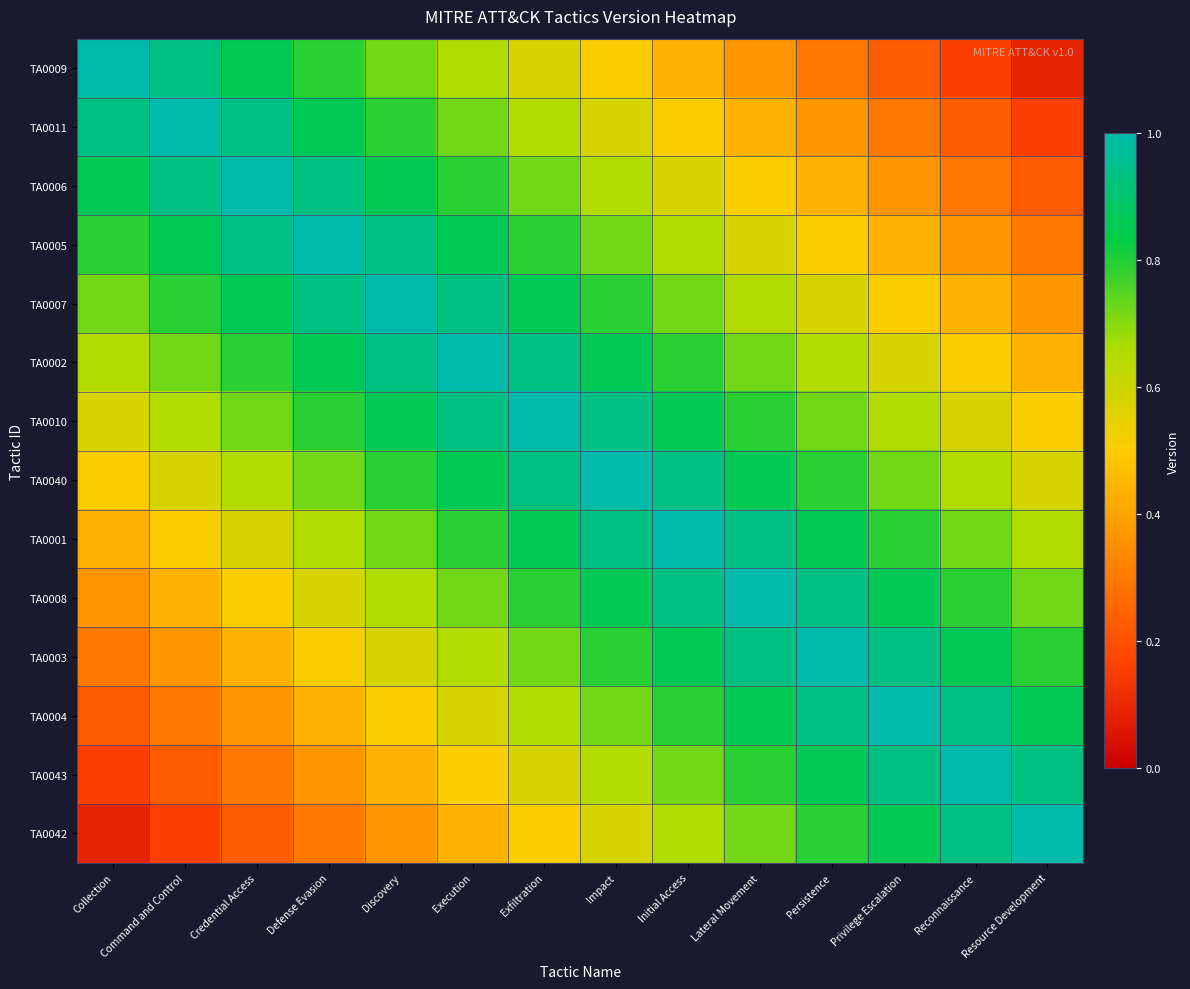

At which category does the chart reach its peak across all series?

Collection